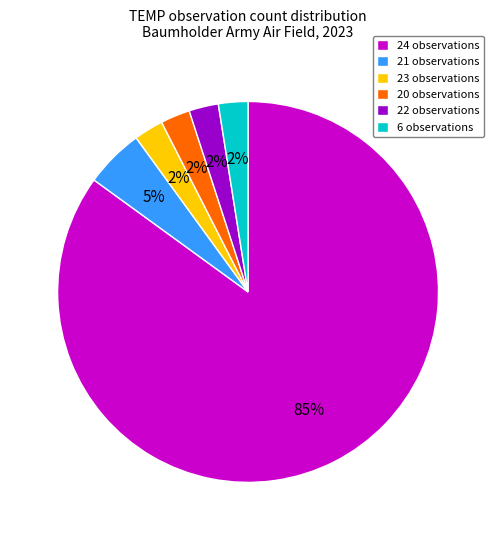

The 24 observations slice represents 95% of the pie. True or false?

False